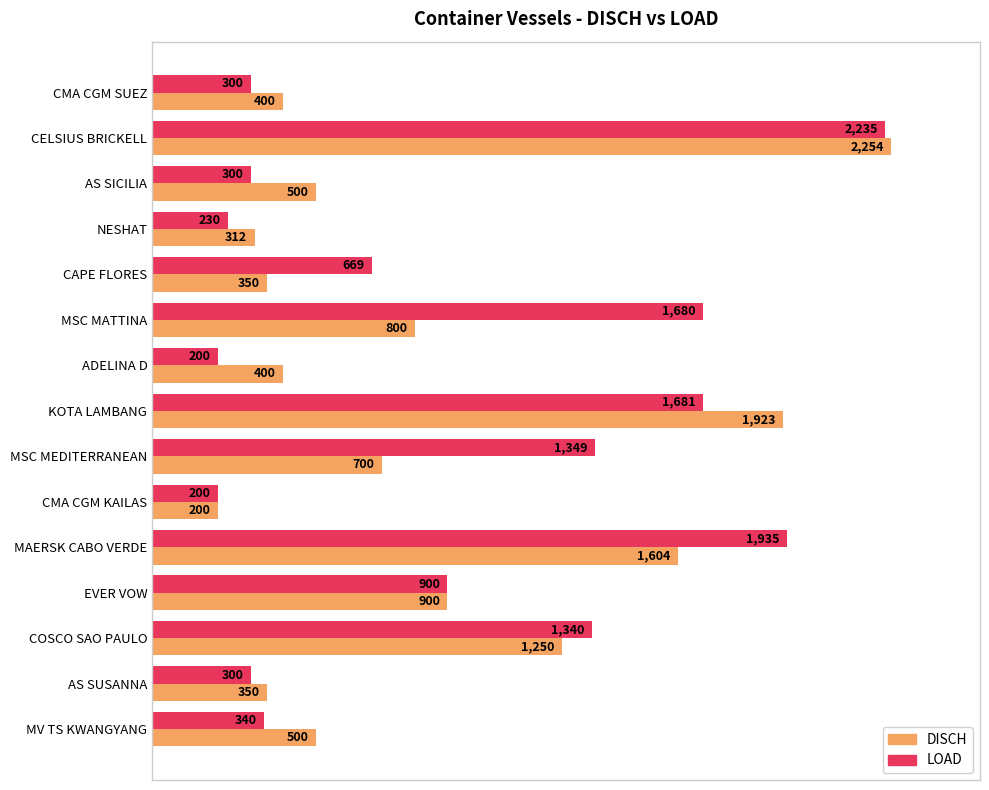

What is the maximum value shown in the chart?

2254